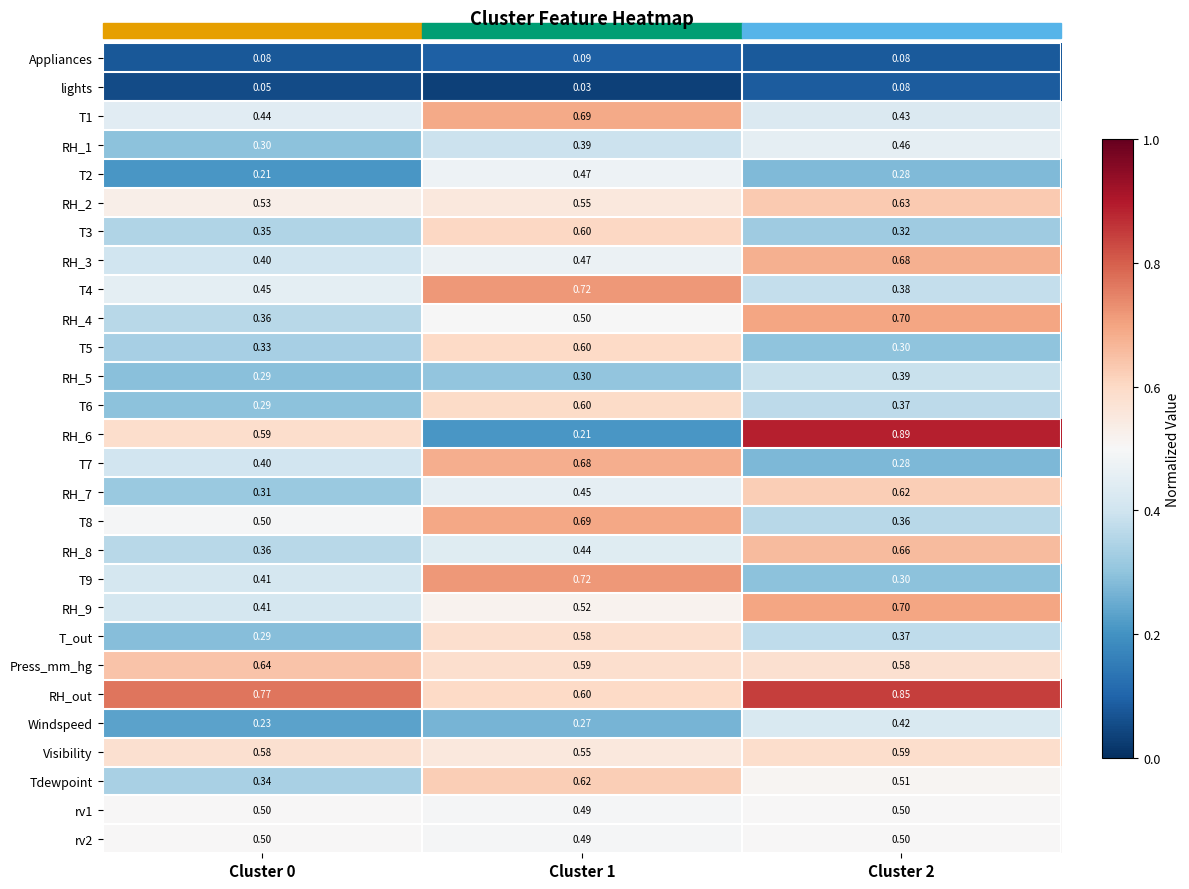

Which series has the largest total across all categories?

RH_out